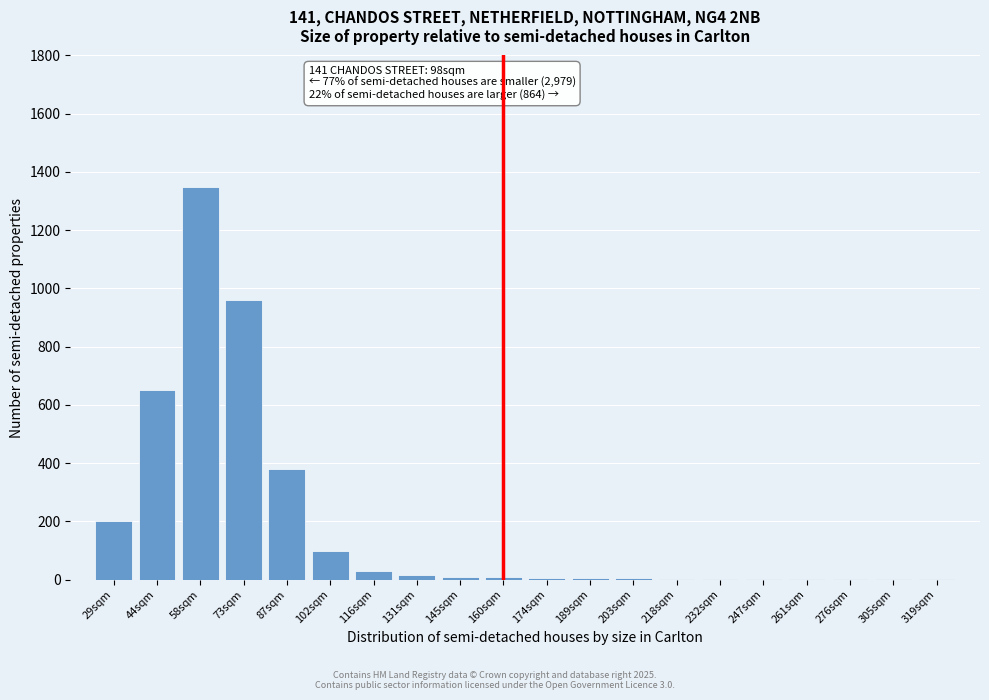

What is the sum of all values?

3732